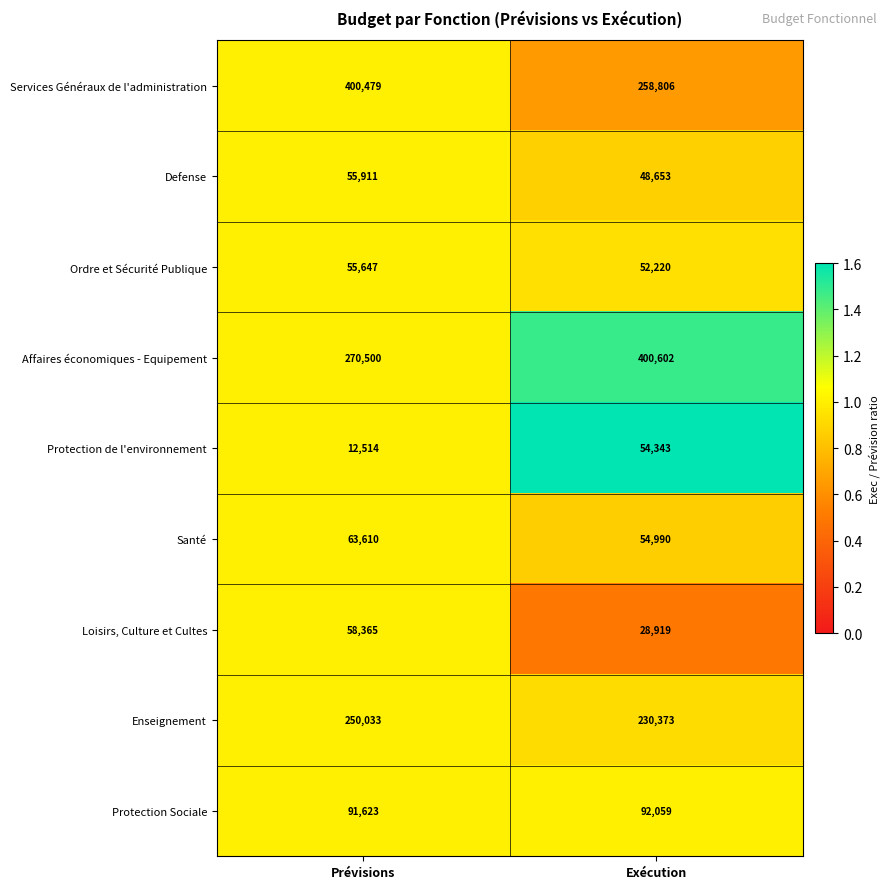

List the series in order of their peak value, lowest first.

Protection de l'environnement, Ordre et Sécurité Publique, Defense, Loisirs, Culture et Cultes, Santé, Protection Sociale, Enseignement, Services Généraux de l'administration, Affaires économiques - Equipement